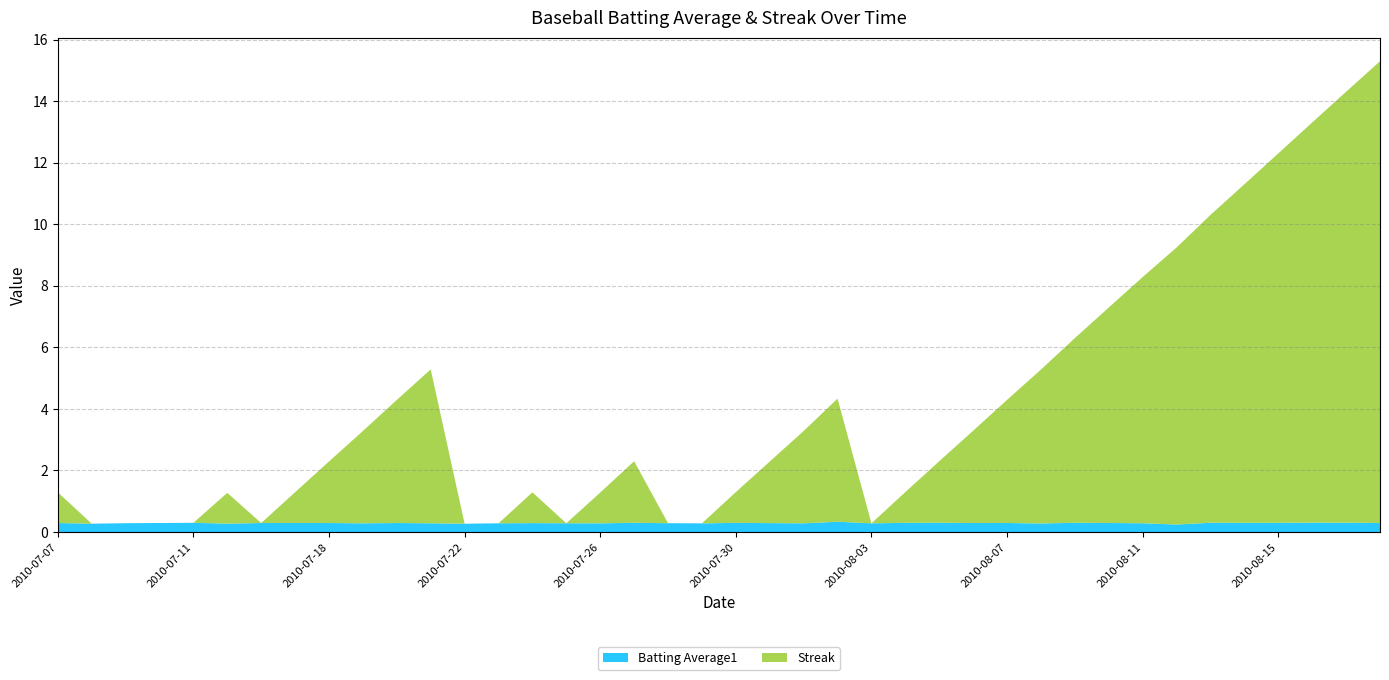

Reading left to right, transcribe all the data shown in this chart.

Batting Average1: 0.3	0.3	0.3	0.3	0.3	0.3	0.3	0.3	0.3	0.3	0.3	0.3	0.3	0.3	0.3	0.3	0.3	0.3	0.3	0.3	0.3	0.3	0.3	0.3	0.3	0.3	0.3	0.3	0.3	0.3	0.3	0.3	0.3	0.2	0.3	0.3	0.3	0.3	0.3	0.3
Streak: 1.0	0.0	0.0	0.0	0.0	1.0	0.0	1.0	2.0	3.0	4.0	5.0	0.0	0.0	1.0	0.0	1.0	2.0	0.0	0.0	1.0	2.0	3.0	4.0	0.0	1.0	2.0	3.0	4.0	5.0	6.0	7.0	8.0	9.0	10.0	11.0	12.0	13.0	14.0	15.0